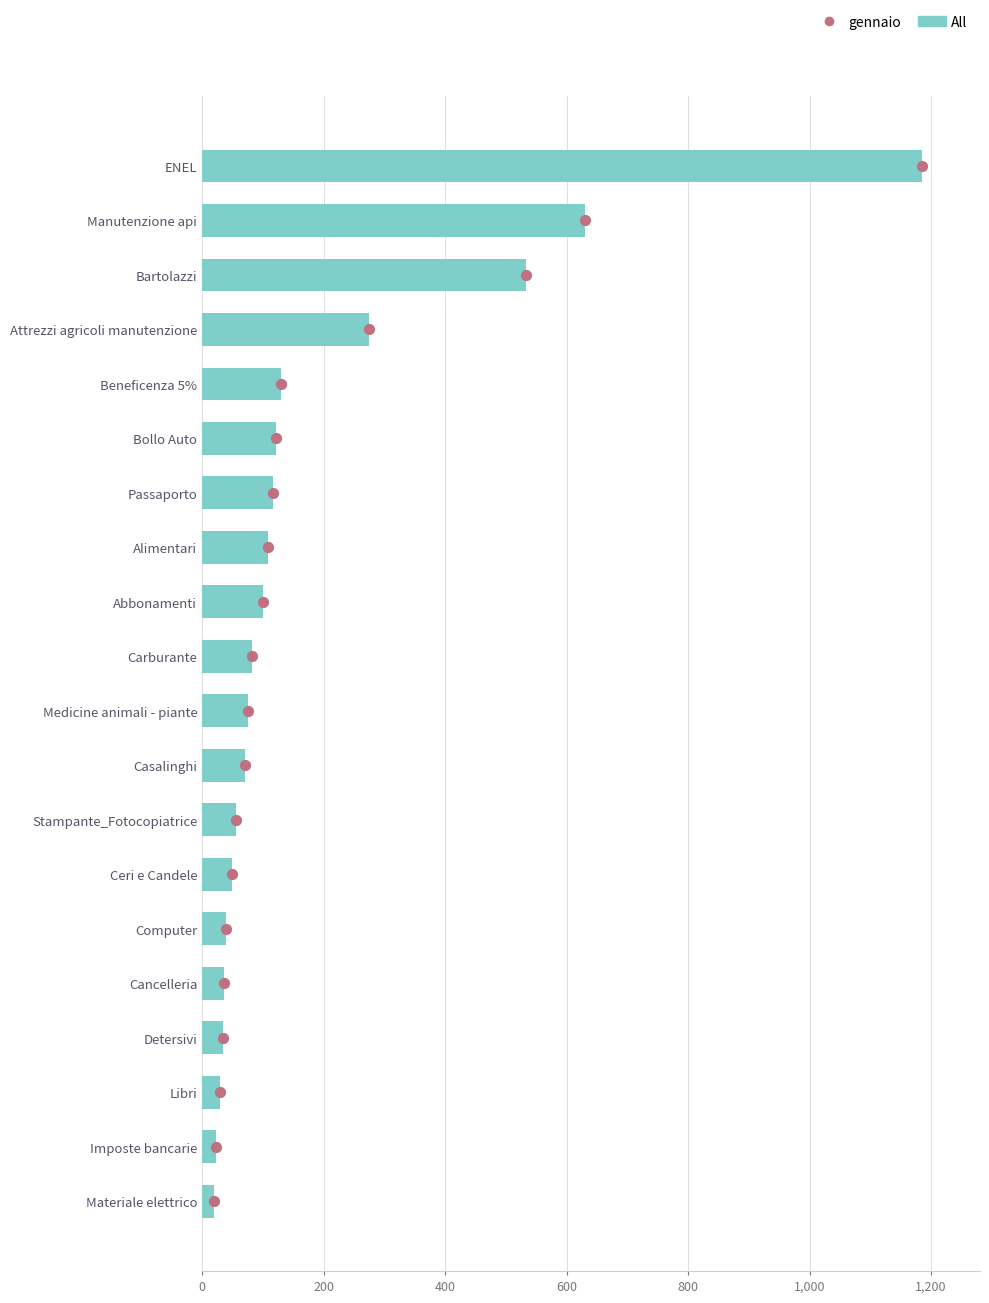

Which series contains the highest Y value?

All